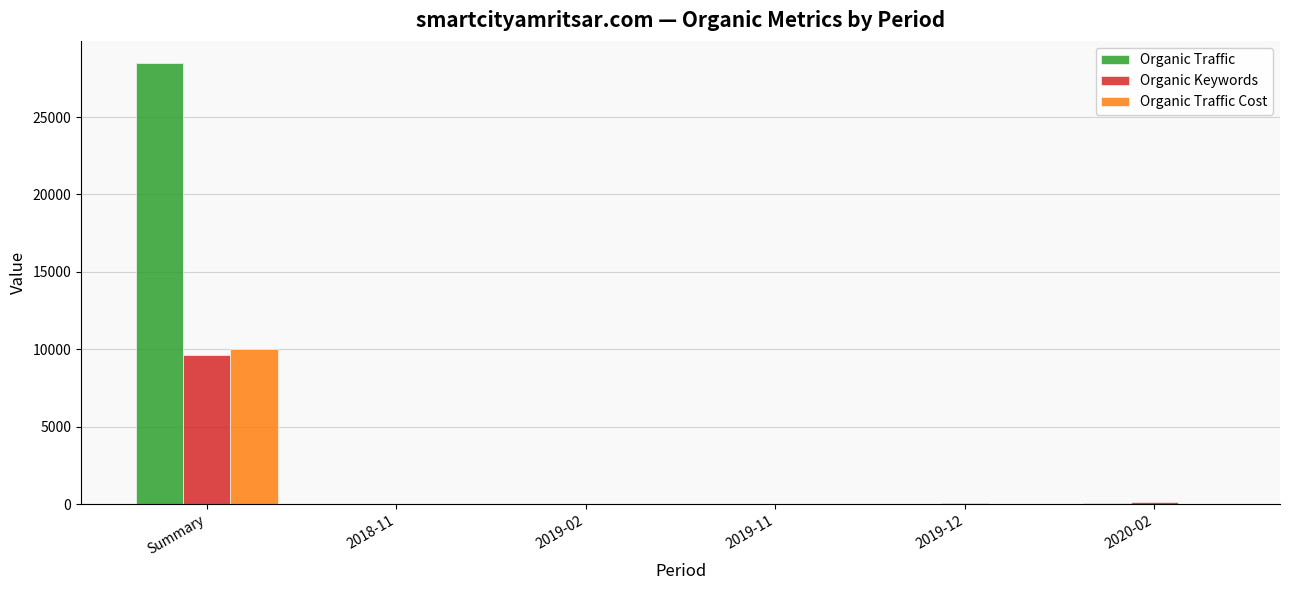

Between Summary and 2018-11, which series saw the biggest shift?

Organic Traffic